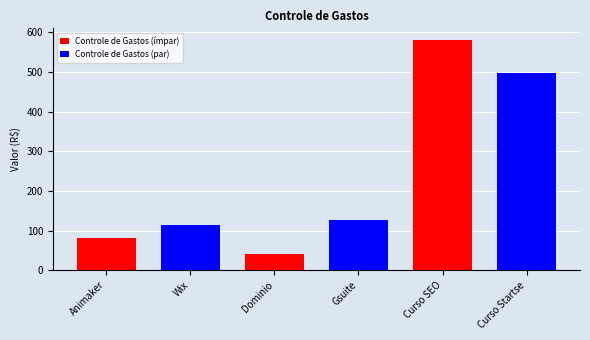

What position from the left is Gsuite?

4